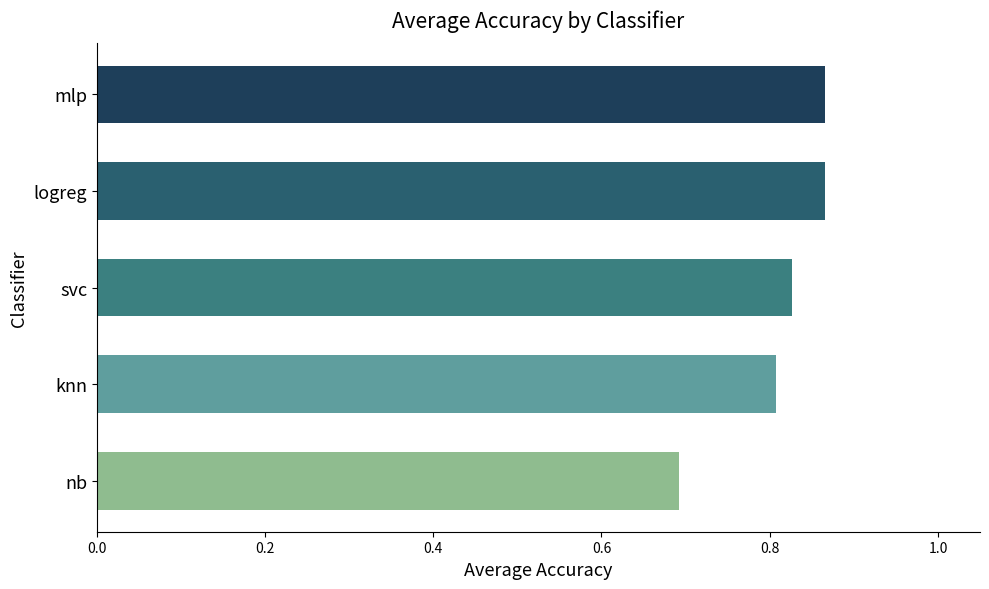

Does the chart contain any negative values?

No